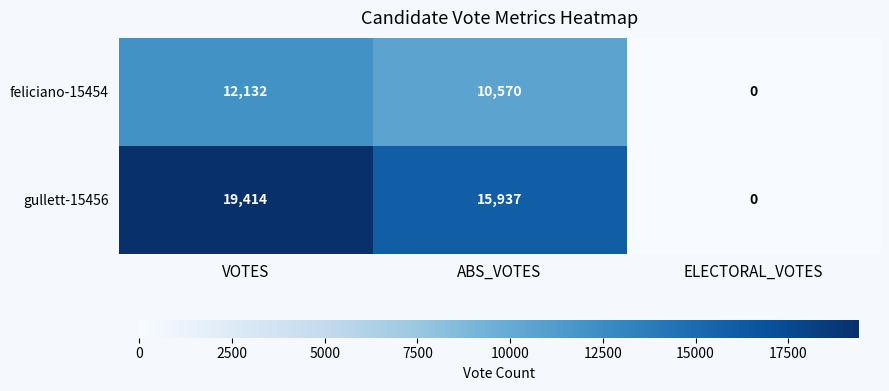

What is the difference between the maximum and minimum values in the feliciano-15454 series?

12132